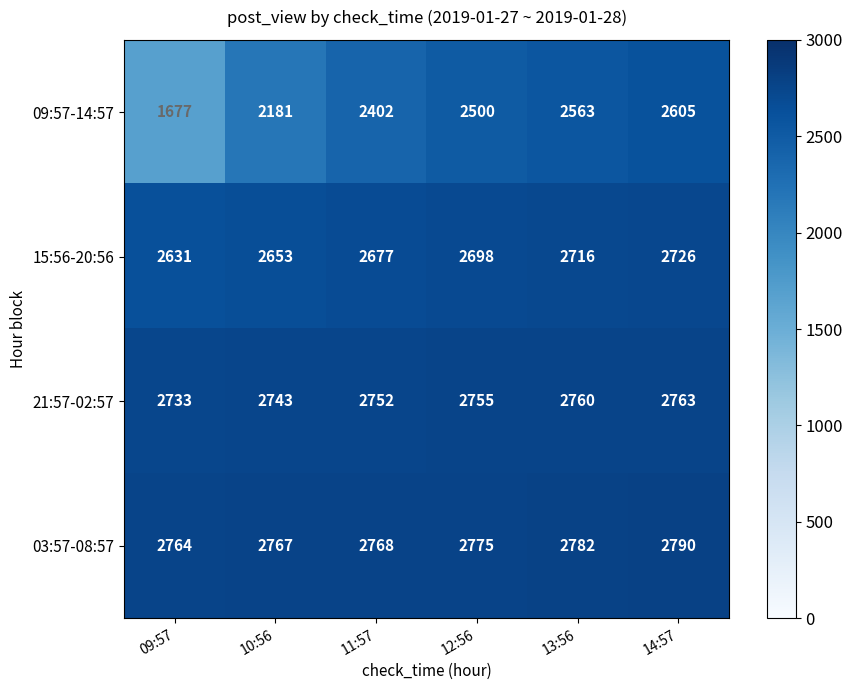

Rank the categories by 09:57-14:57 value from lowest to highest.

09:57, 10:56, 11:57, 12:56, 13:56, 14:57